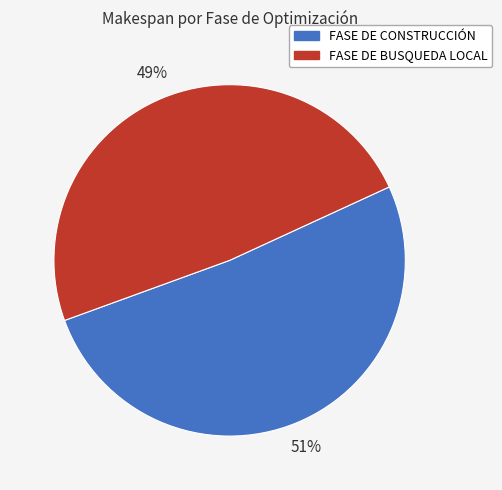

Rank the categories by value from highest to lowest.

FASE DE CONSTRUCCIÓN, FASE DE BUSQUEDA LOCAL